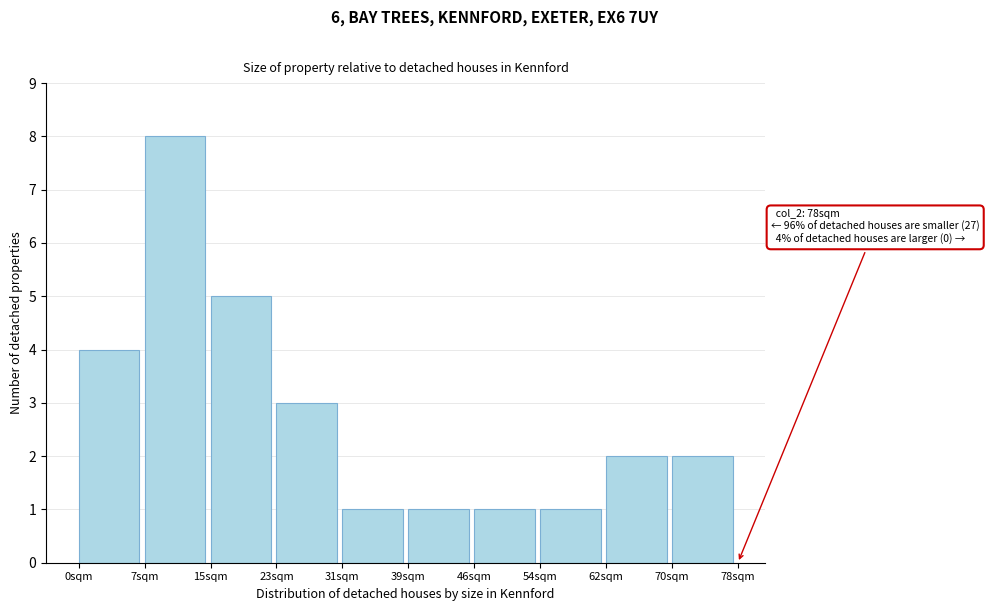

Over which range of the x-axis is the bar tallest?

7.8 to 15.6